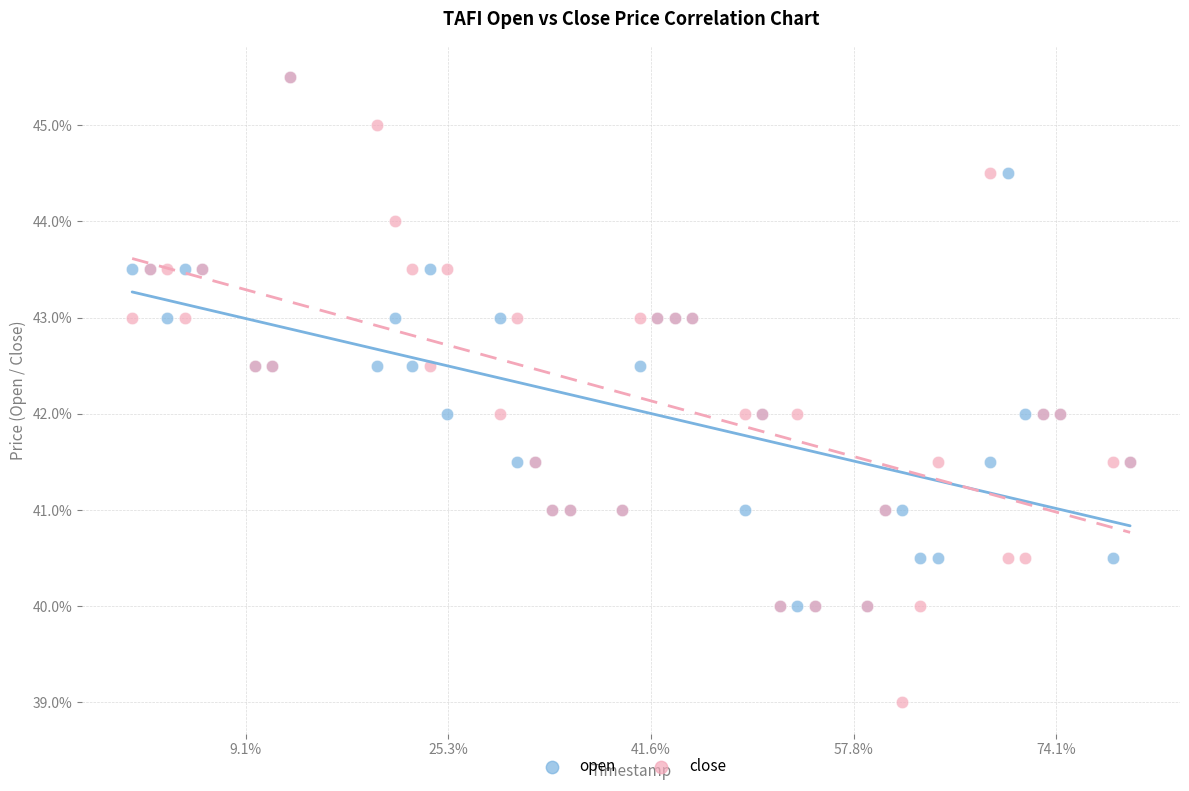

Which series has the largest Y range (max minus min)?

close